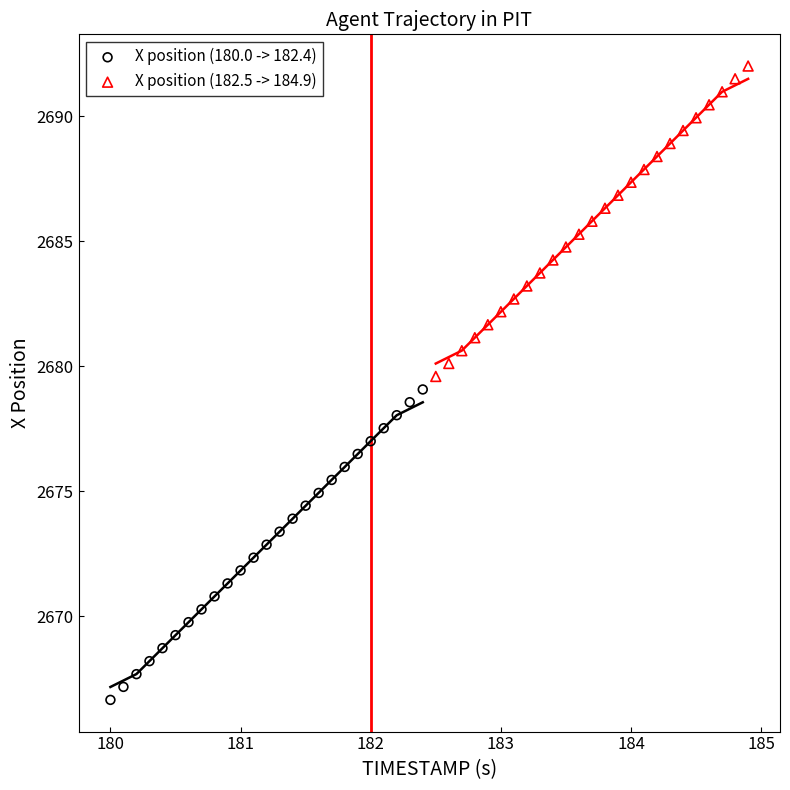

Which series reaches the minimum Y coordinate?

X position (180.0 -> 182.4)